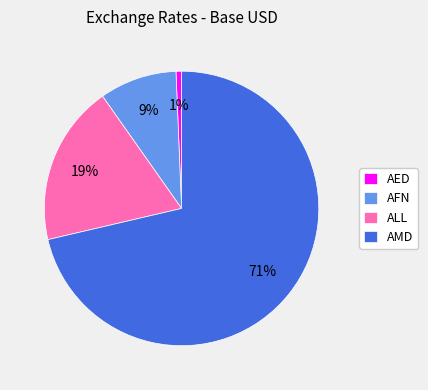

True or false: AMD accounts for 71% of the total.

True